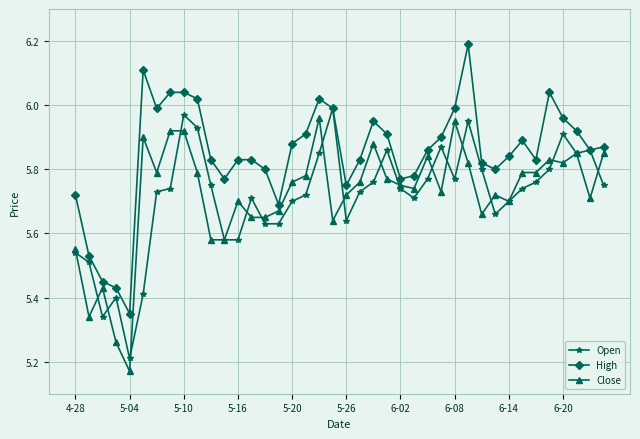

Which series has the largest range (max minus min)?

High